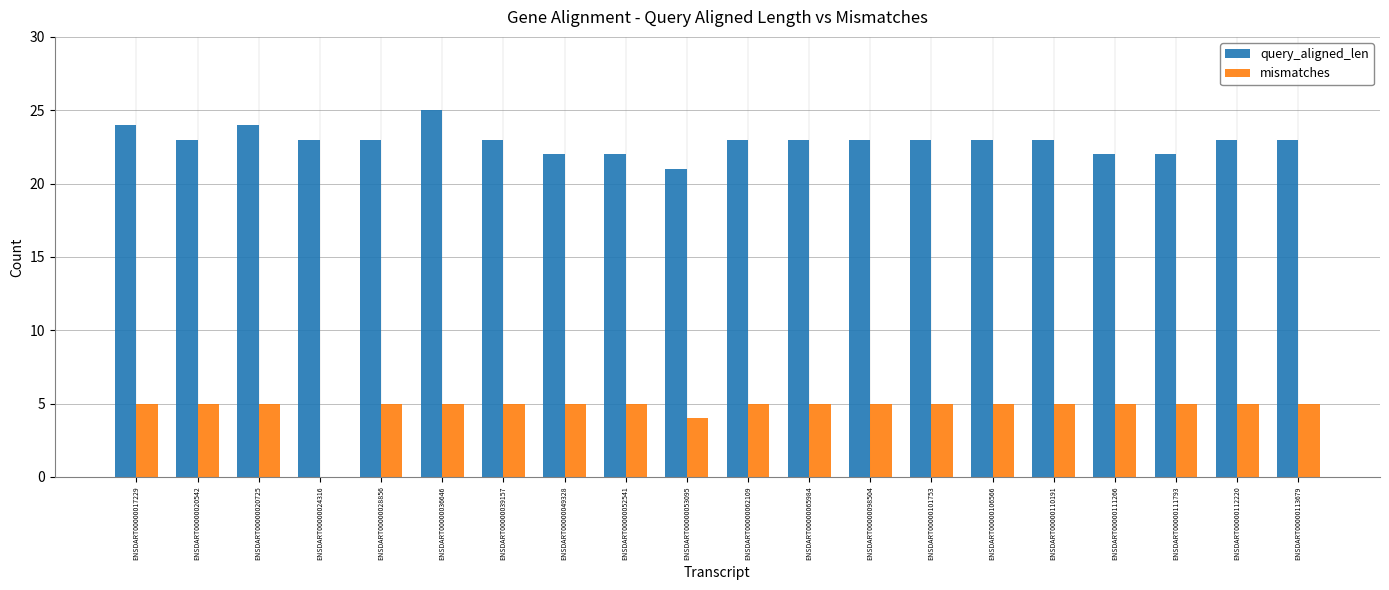

Is the value of mismatches at ENSDART00000112220 greater than the value of query_aligned_len at ENSDART00000020725?

No